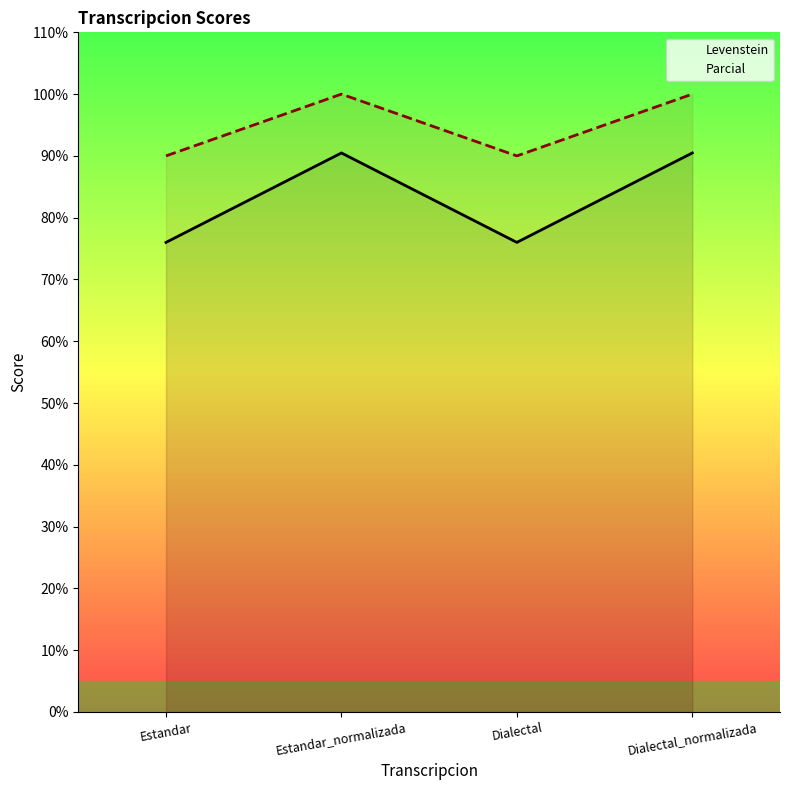

At which category does Parcial reach its first local valley?

Dialectal